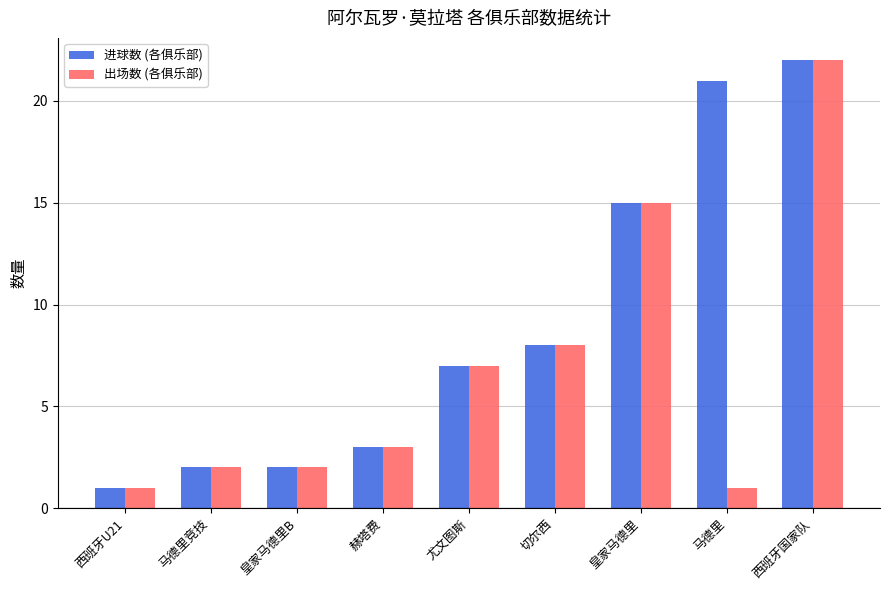

The value of 进球数 (各俱乐部) at 马德里竞技 is 2. True or false?

True